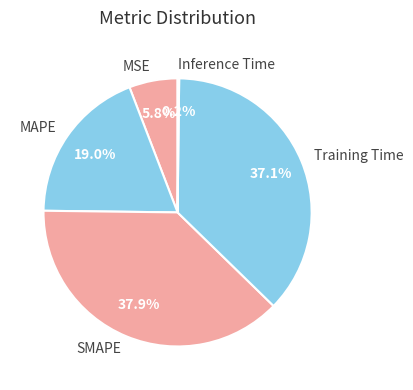

To the nearest percent, what is the combined percentage of SMAPE and Training Time?

75%